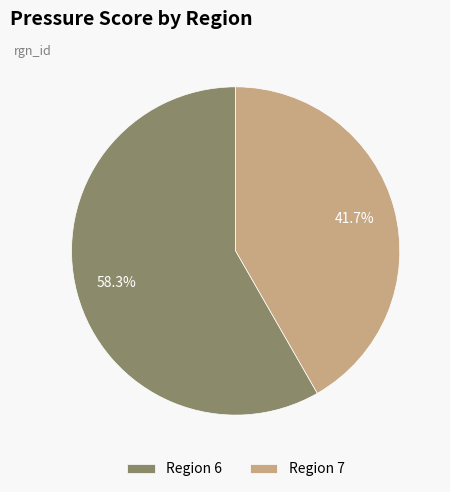

Is there a majority slice in this chart?

Yes